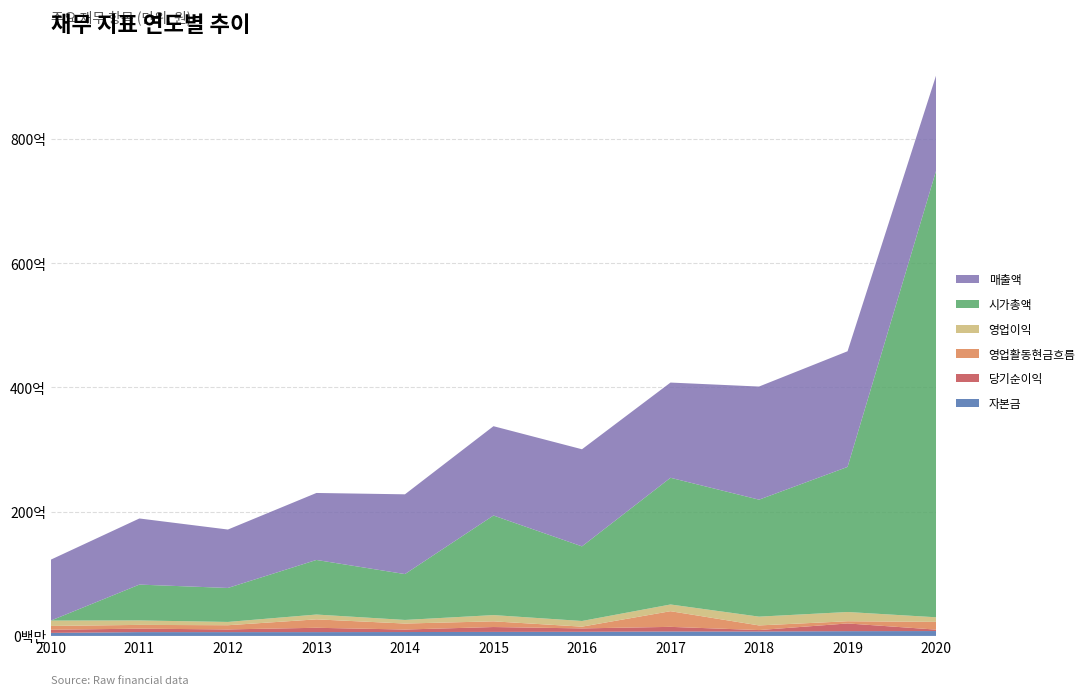

Reading left to right, what are all the values shown in this chart?

자본금: 2010=4894735000	2011=6144735000	2012=6144735000	2013=6144735000	2014=6267707000	2015=6463680000	2016=6650744500	2017=7131768000	2018=7131768000	2019=7655984000	2020=7862382500
당기순이익: 2010=5097299900	2011=5554667274	2012=4353787369	2013=6979478836	2014=4048258643	2015=7858481904	2016=5466770041	2017=7467456817	2018=2304966939	2019=12453879353	2020=2319886782
영업활동현금흐름: 2010=6063198152	2011=6058593827	2012=6732471703	2013=13548243609	2014=9632125003	2015=9151849452	2016=2830795189	2017=25205631538	2018=7467898265	2019=3512996988	2020=12454845340
영업이익: 2010=8653545886	2011=7170070022	2012=5293589840	2013=7752941836	2014=5768159154	2015=10062465252	2016=9093619964	2017=10796434750	2018=14141182509	2019=14886052877	2020=7384122267
시가총액: 2010=0	2011=57699061650	2012=54688141500	2013=87869710500	2014=73833588460	2015=160299264000	2016=120112445670	2017=203968564800	2018=188278675200	2019=233507512000	2020=718621760500
매출액: 2010=98078931621	2011=106413932634	2012=94040100140	2013=107811746997	2014=128382851083	2015=143739802252	2016=156294804690	2017=153236134031	2018=182073847649	2019=186171234240	2020=153347406708